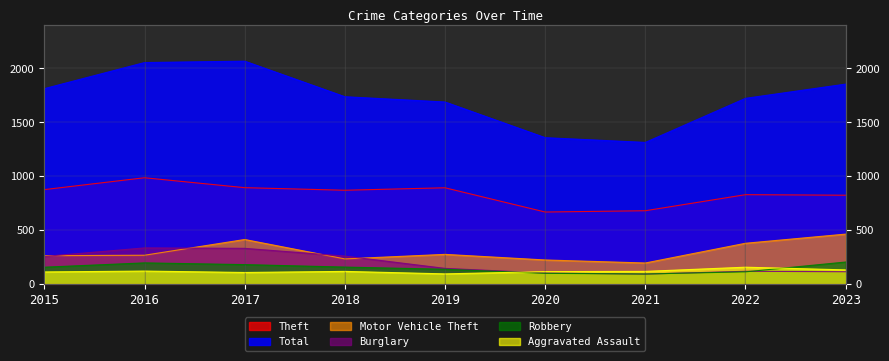

True or false: Aggravated Assault and Total intersect in this chart.

False